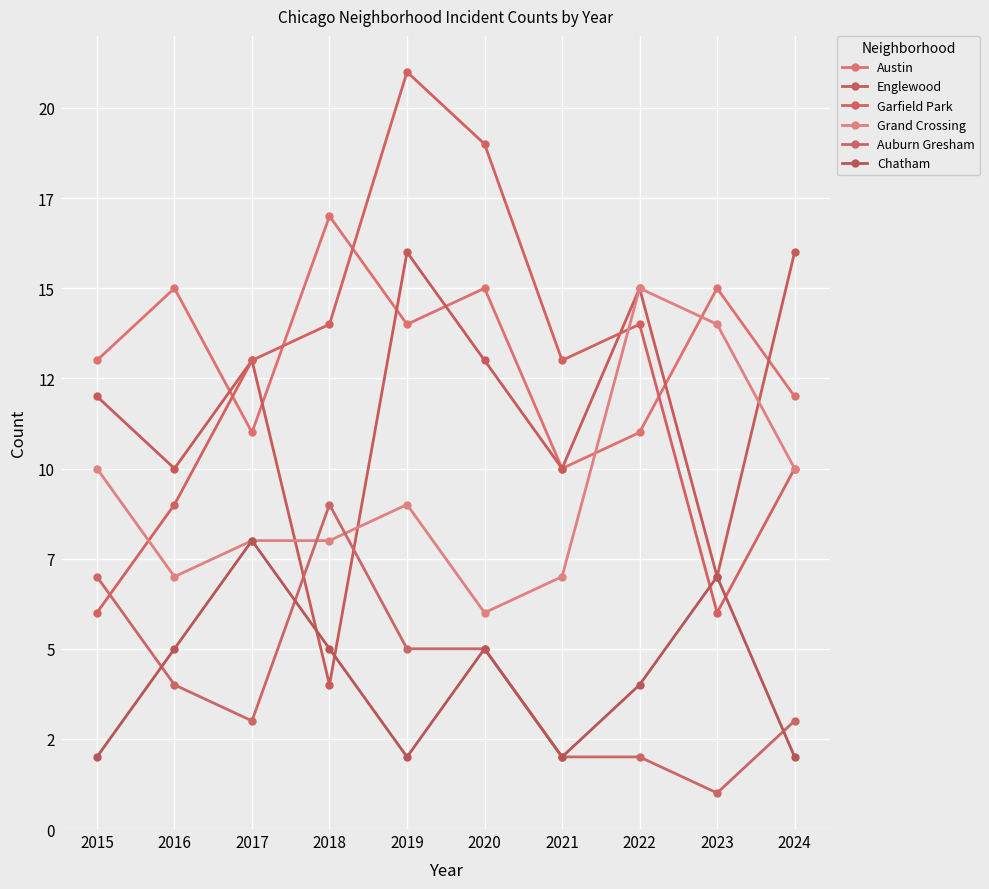

Is it true that Chatham equals 2 at 2024?

True